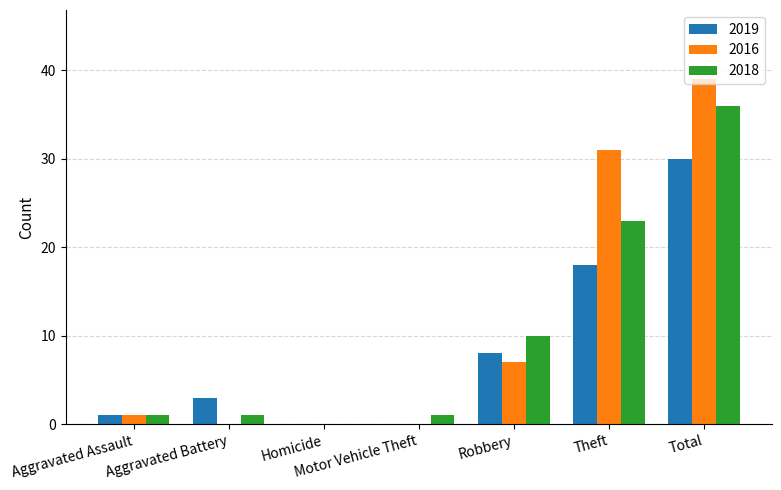

At which label does 2016 reach its peak?

Total